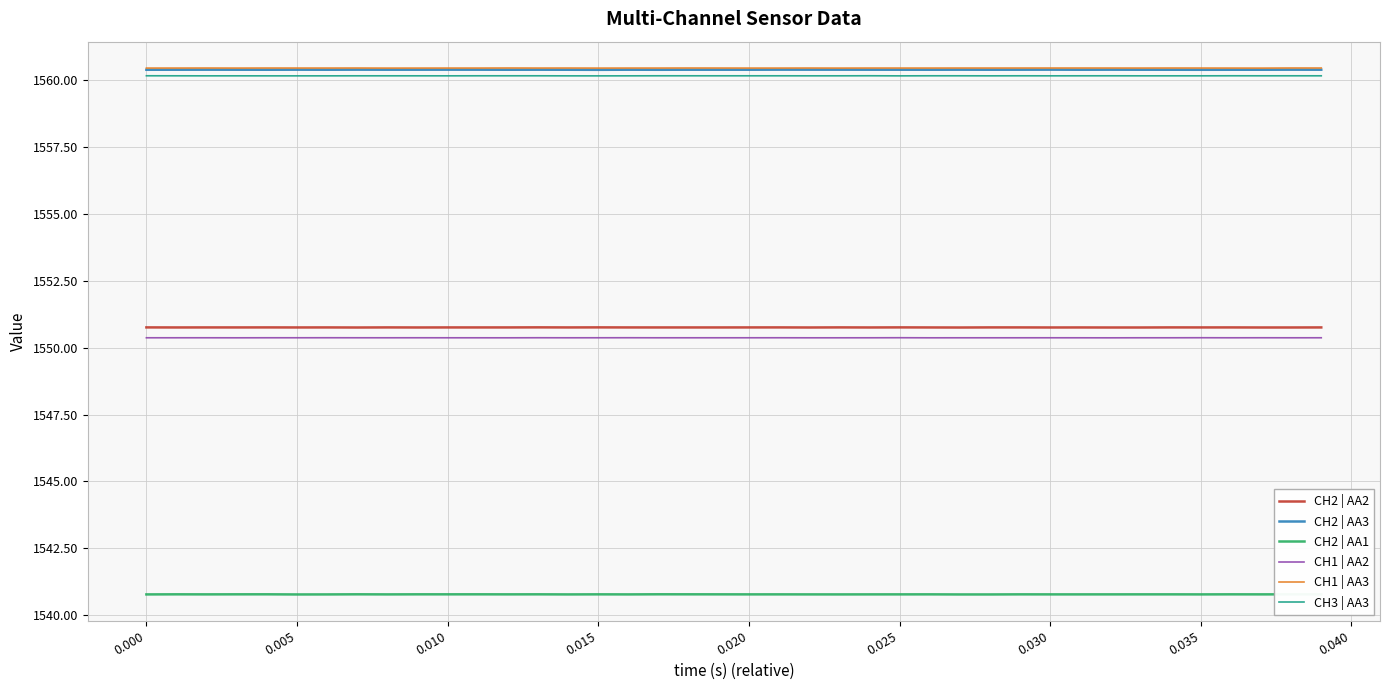

What is the greatest value displayed?

1560.5